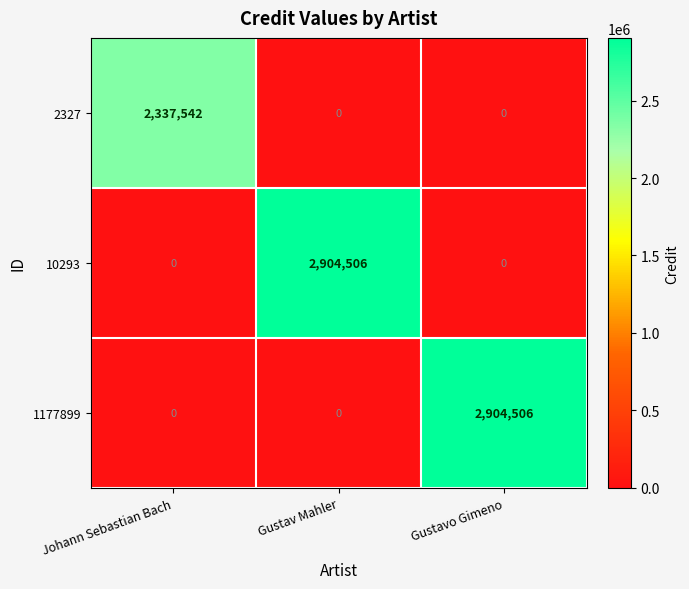

What is the maximum value for 10293?

2904506